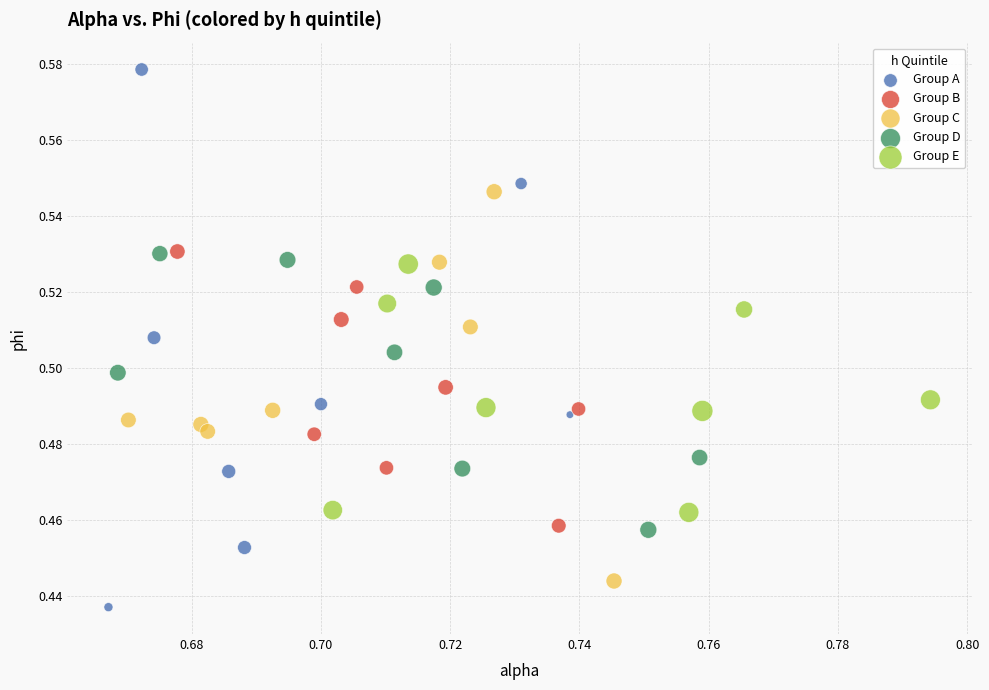

What are all the series names shown in the legend?

Group A, Group B, Group C, Group D, Group E